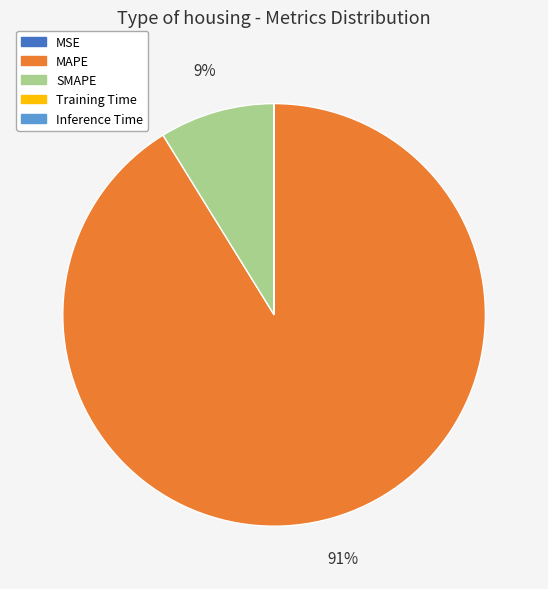

True or false: MAPE accounts for 91% of the total.

True